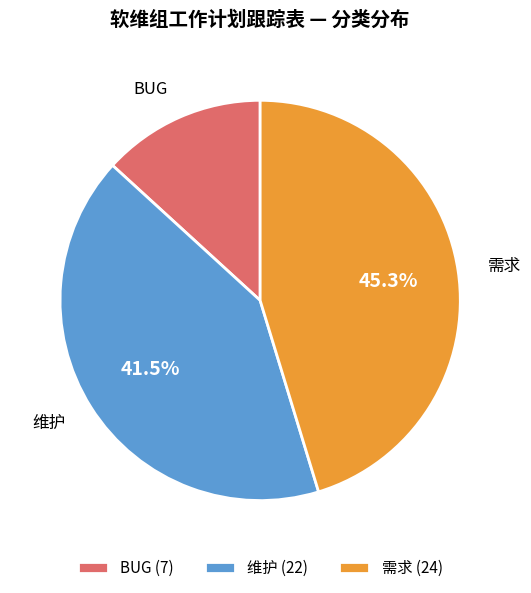

What portion of the pie excludes 需求?

54.7%